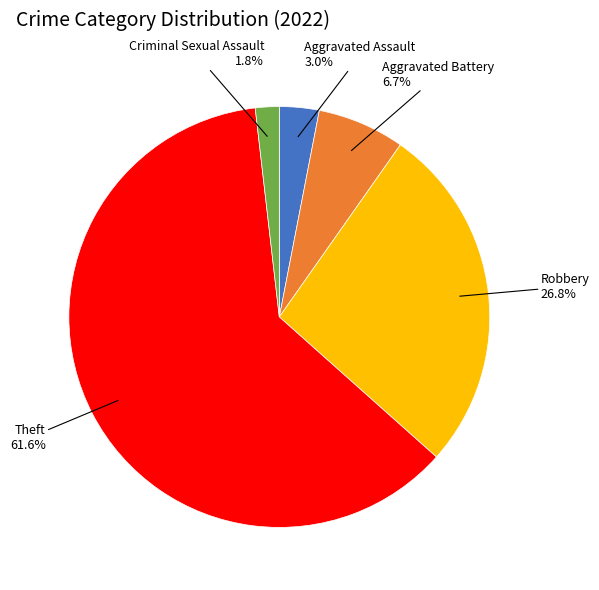

Is there any slice that represents more than half of the pie?

Yes